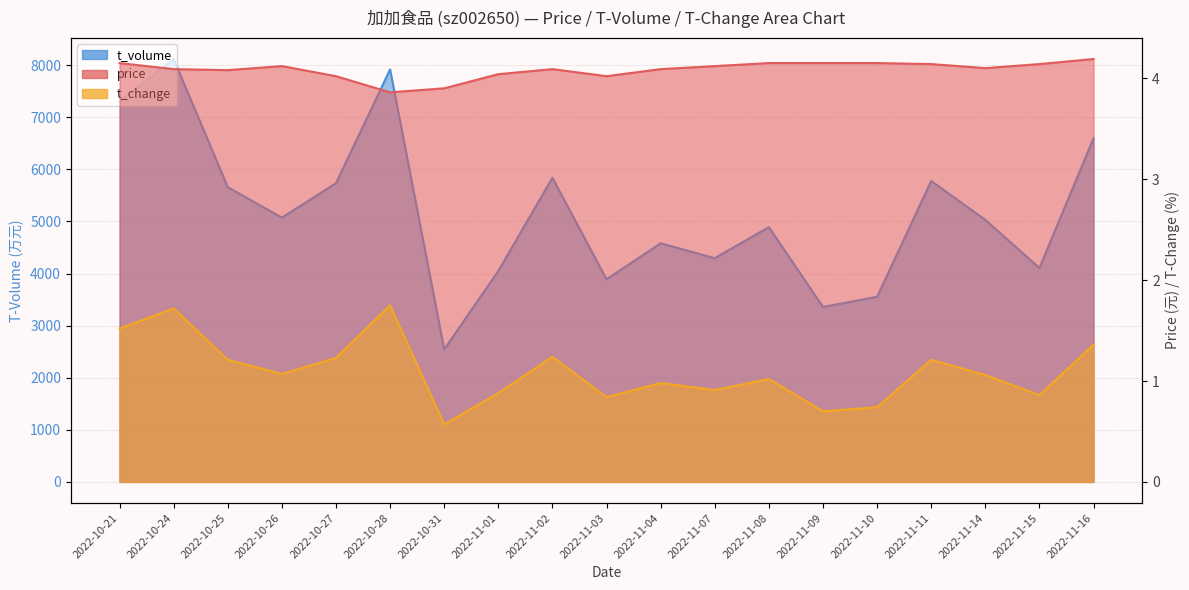

What is the lowest value of the price series?

3.9